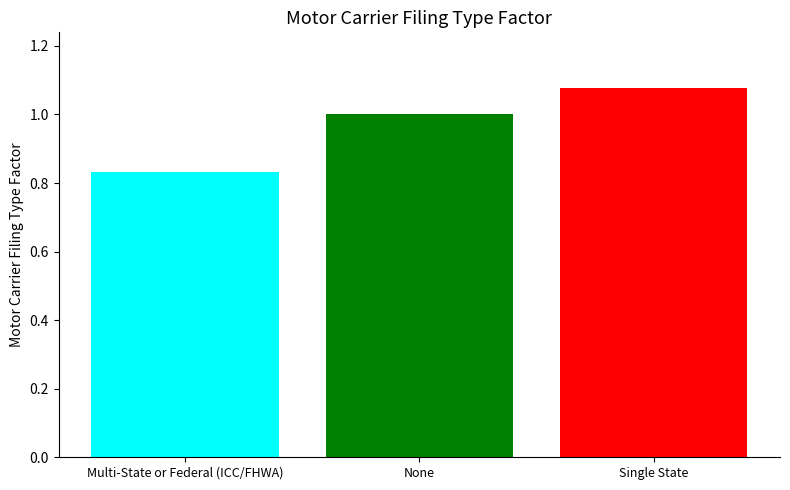

What is the change in value from None to Single State?

+0.1